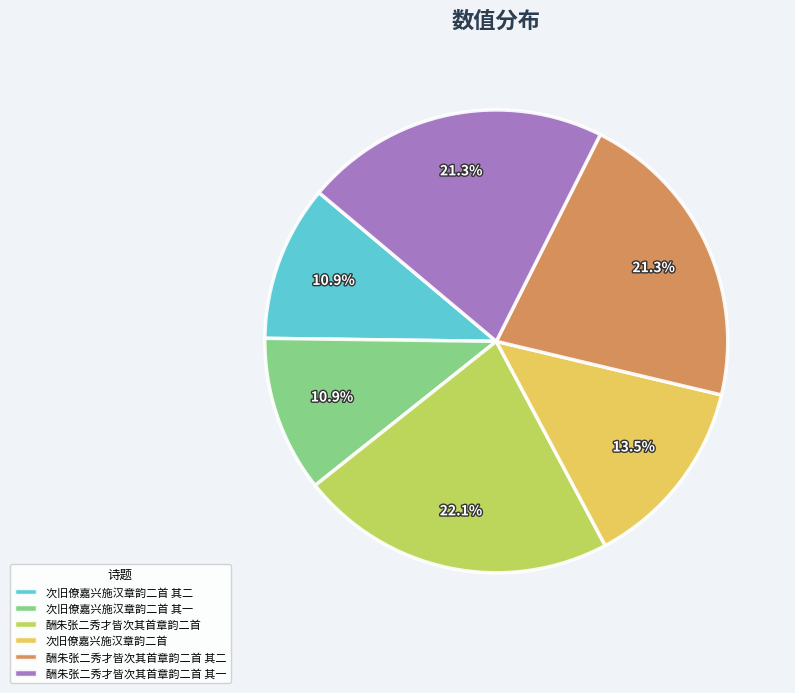

How many segments does this pie chart have?

6